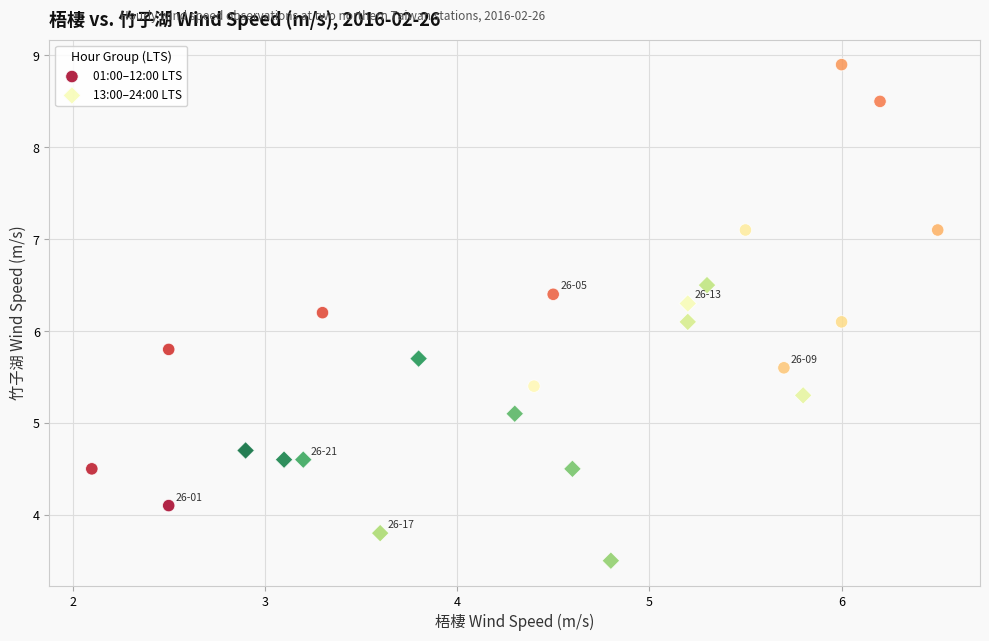

Which series contains the lowest Y value?

13:00–24:00 LTS